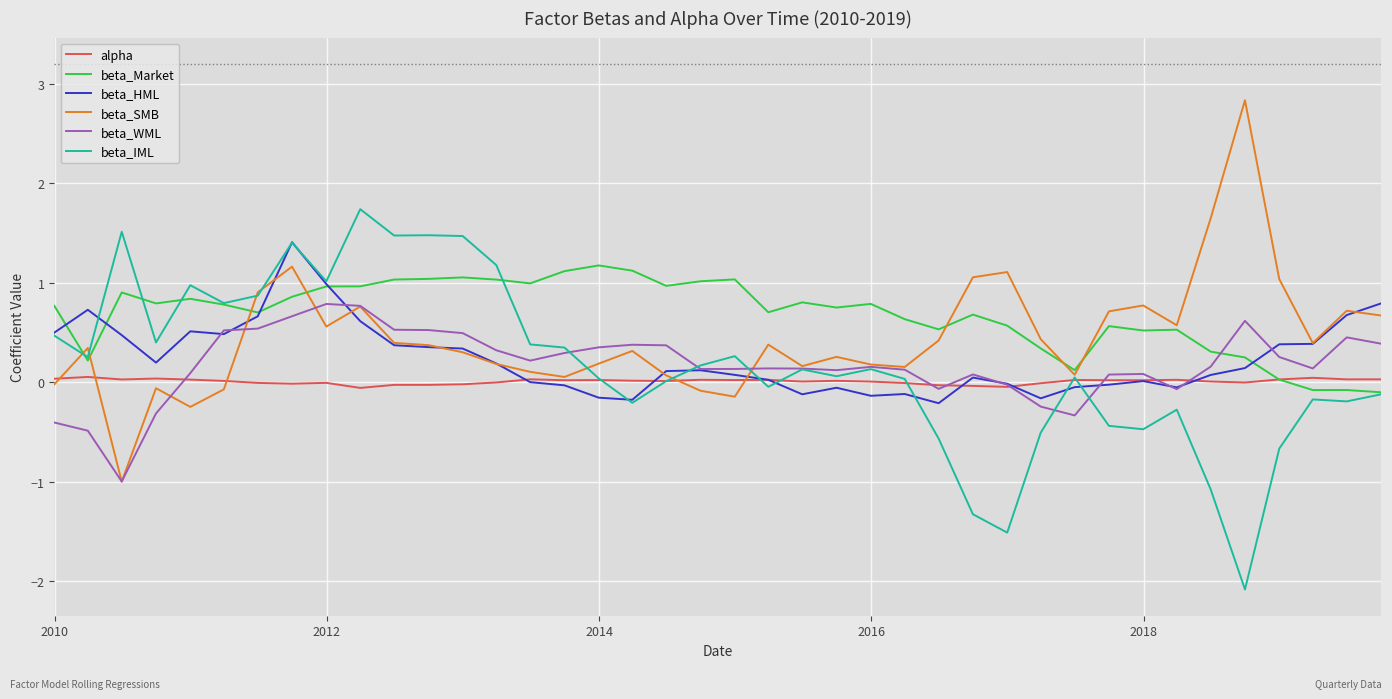

List the series in order of their peak value, highest first.

beta_SMB, beta_IML, beta_HML, beta_Market, beta_WML, alpha